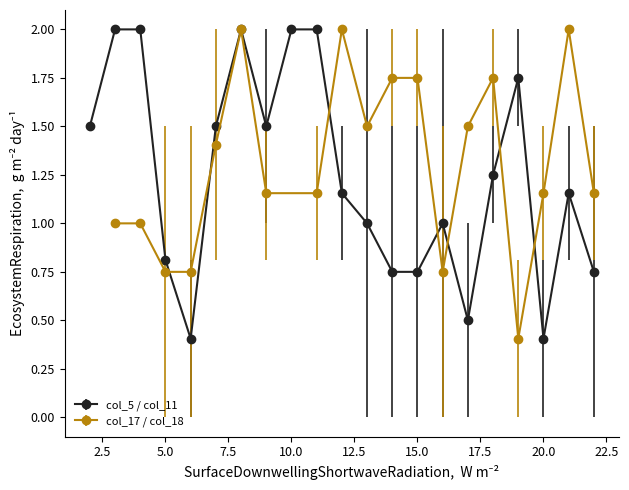

True or false: col_5 / col_11 has more than 2 points higher than both neighbors.

True